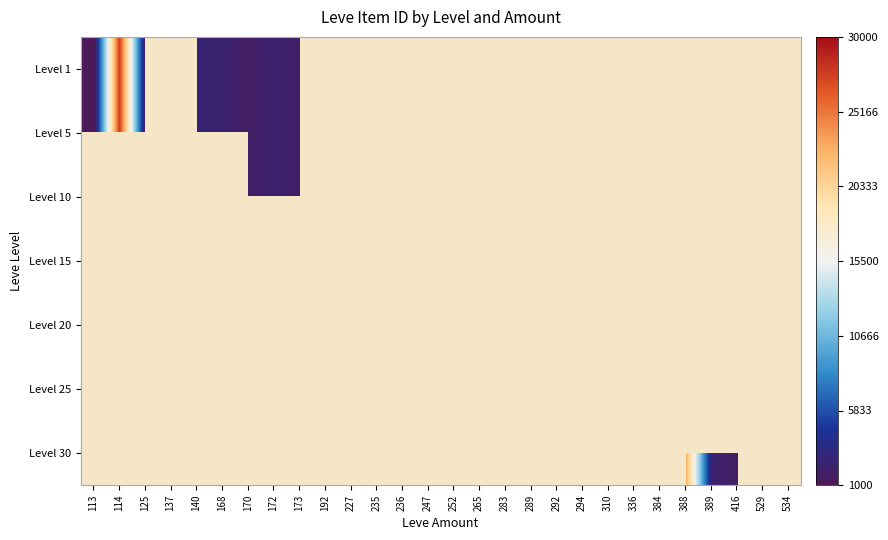

Rank the series at 236 from lowest to highest value.

Level 1, Level 5, Level 10, Level 15, Level 20, Level 25, Level 30